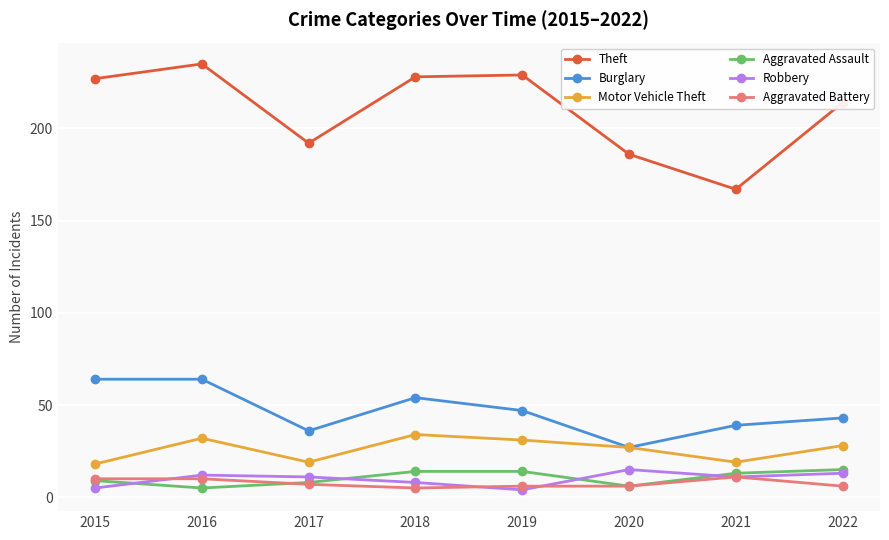

True or false: Robbery and Motor Vehicle Theft cross at least once.

False